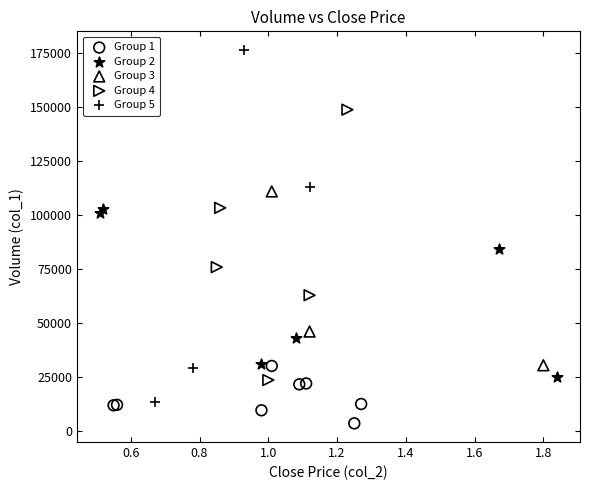

Which series reaches the minimum Y coordinate?

Group 1